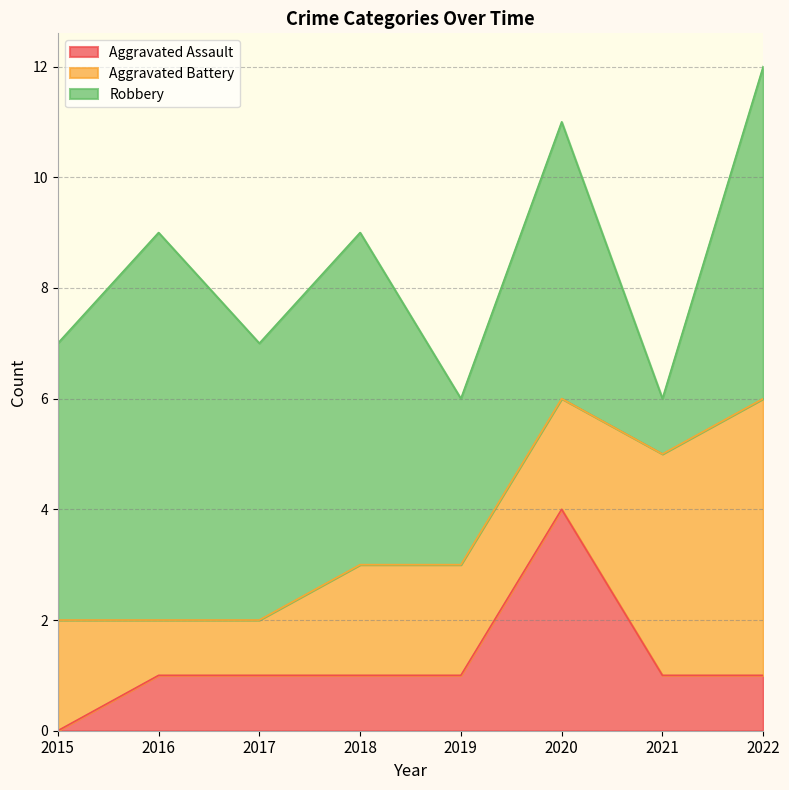

Which category has the highest value in the Aggravated Battery series?

2022